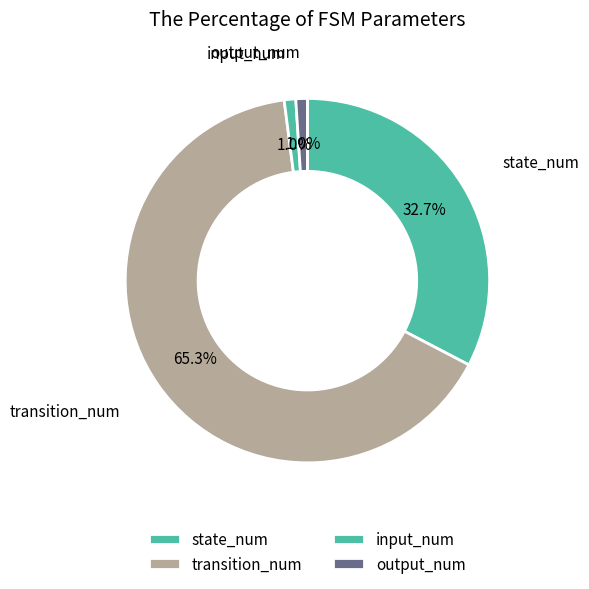

How many slices are in this pie chart?

4